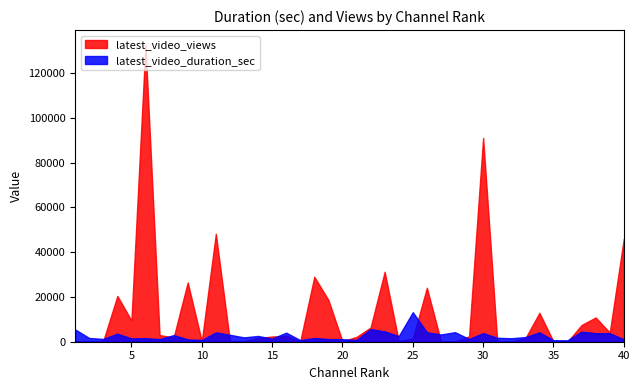

Where does the latest_video_duration_sec series first go above 2085?

1